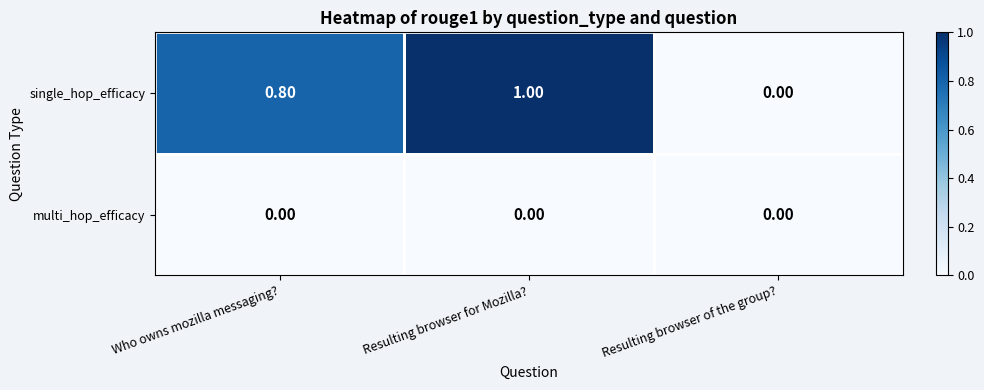

What is the total value across all series at Resulting browser for Mozilla??

1.0